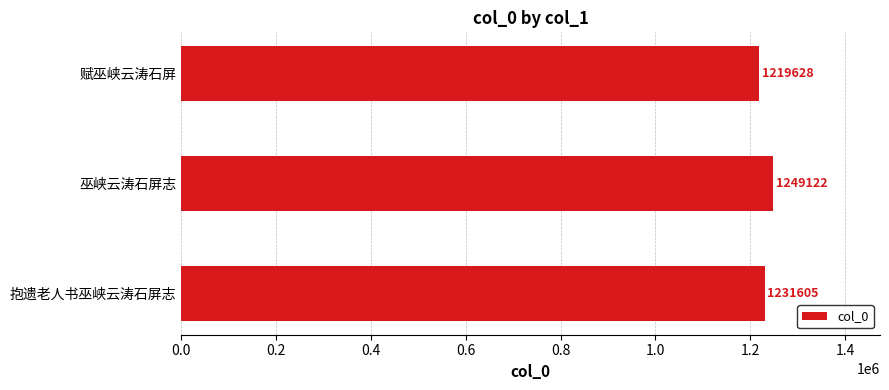

What is the sum of all values?

3700355